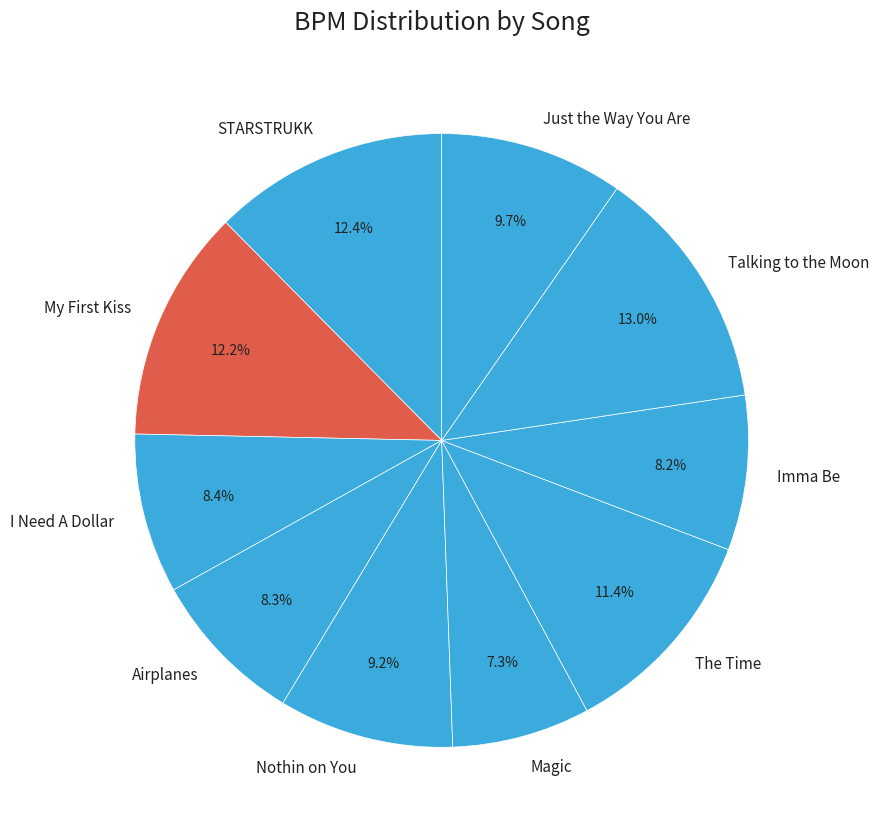

Between Imma Be and Nothin on You, which is larger?

Nothin on You